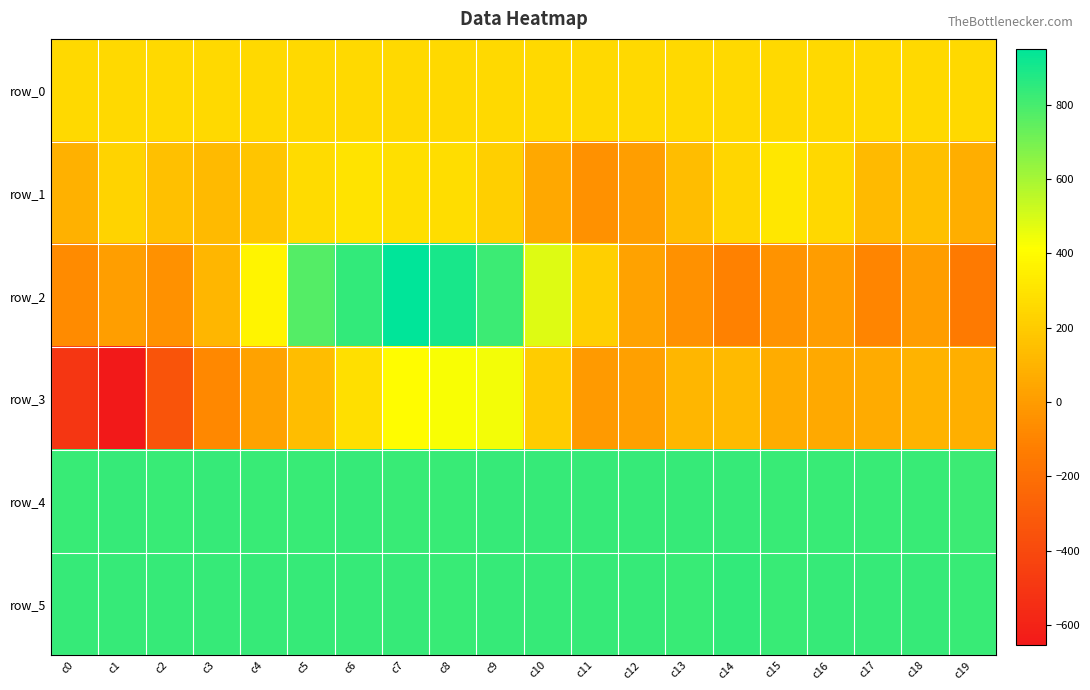

What is the difference between the row_3 values at c15 and c14?

58.0